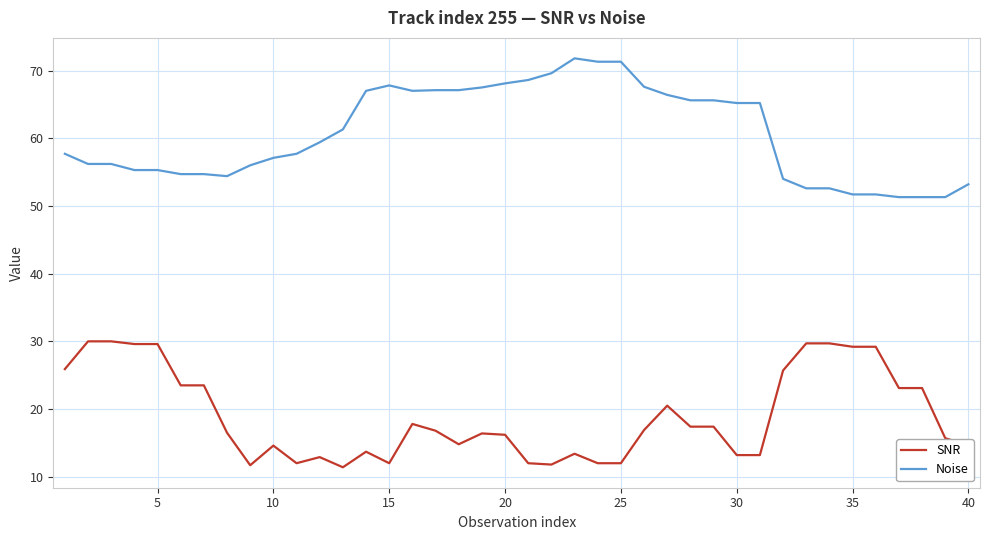

True or false: SNR and Noise cross at least once.

False